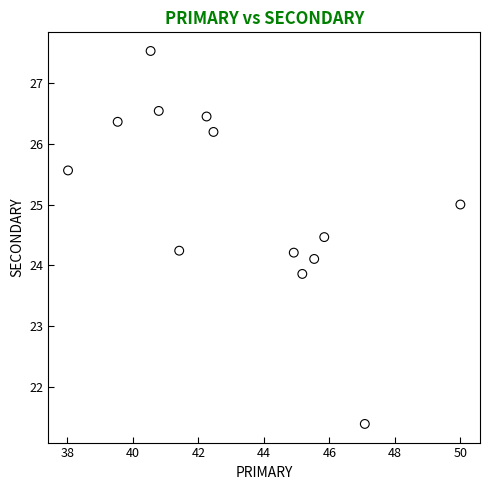

What is the range of X values (max minus min)?

12.0